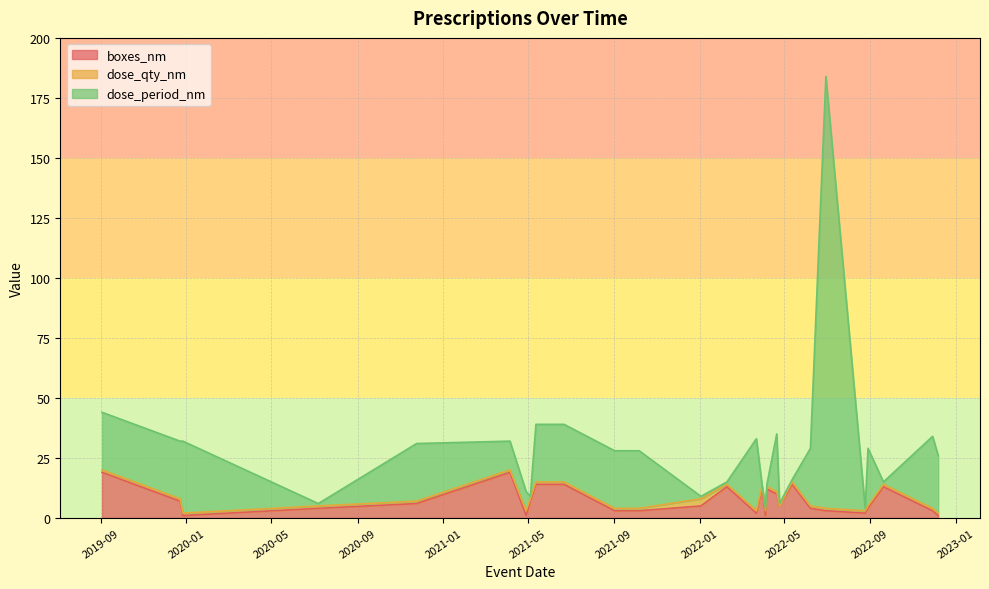

What are all the series names shown in the legend?

boxes_nm, dose_qty_nm, dose_period_nm